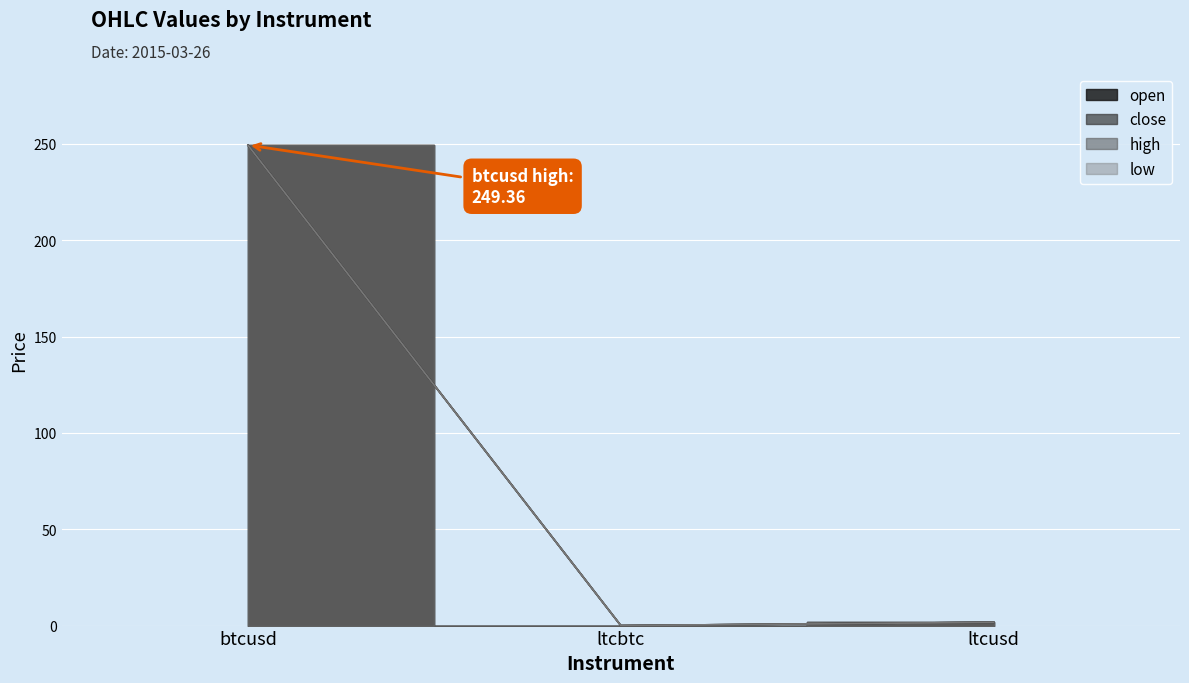

Reading left to right, extract all data points from this chart.

open: btcusd=249.2	ltcbtc=0.0	ltcusd=1.7
close: btcusd=249.3	ltcbtc=0.0	ltcusd=1.7
high: btcusd=249.4	ltcbtc=0.0	ltcusd=1.7
low: btcusd=249.2	ltcbtc=0.0	ltcusd=1.7